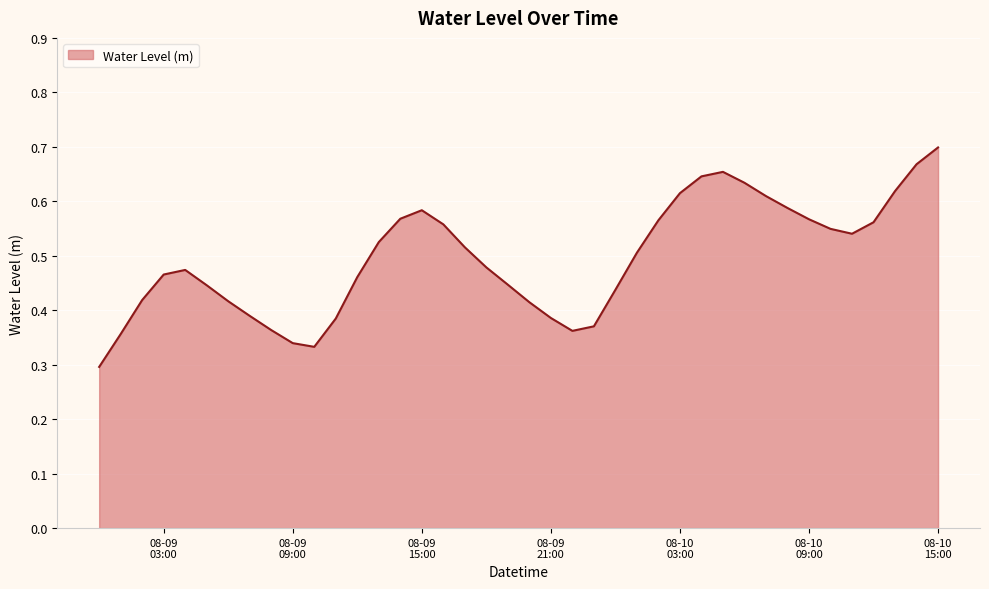

Which label corresponds to the largest value in the chart?

08-10
15:00